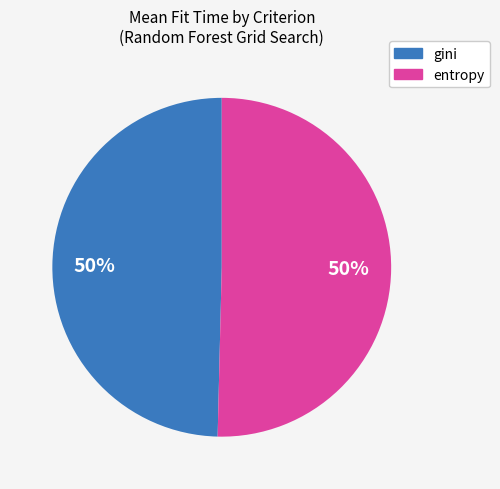

To the nearest percent, what is the combined percentage of gini and entropy?

100%